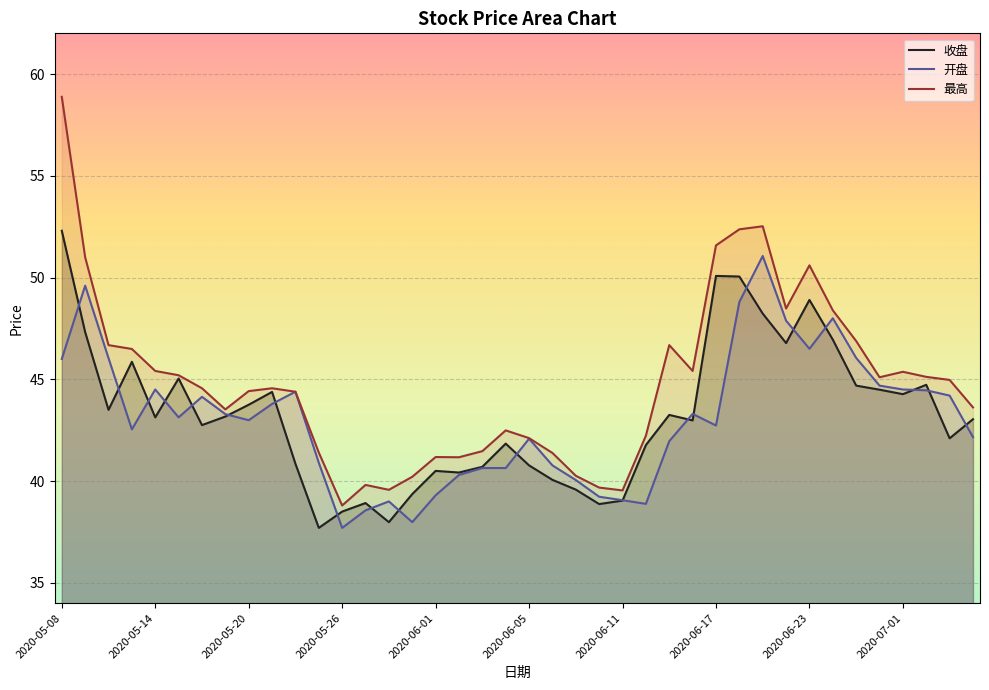

Which series has the widest spread of values?

最高